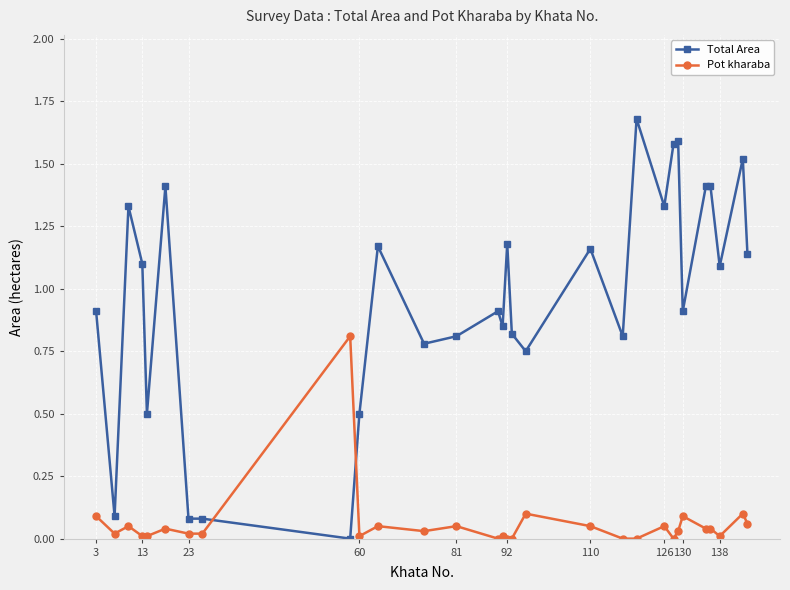

What is the difference between the maximum and minimum values in the Total Area series?

1.7